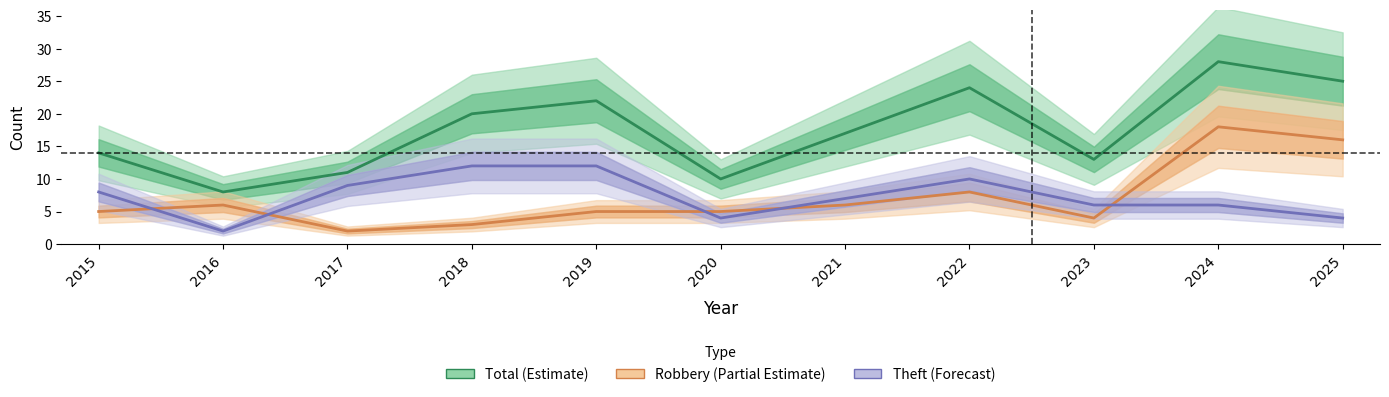

What is the difference between the Theft (Forecast) values at 2024 and 2016?

4